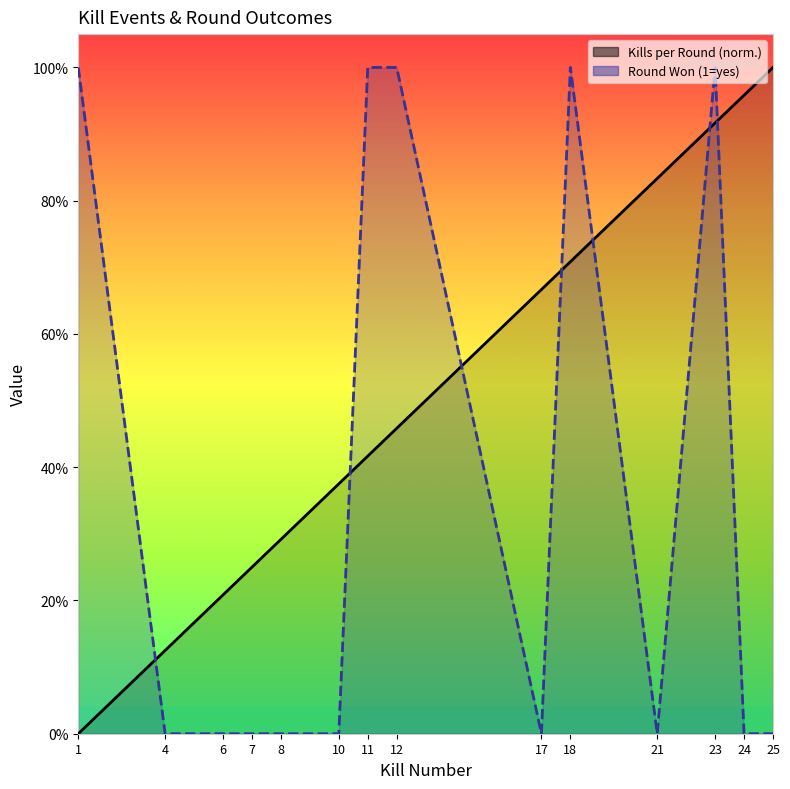

Which category has the highest value in the Round Won (yes=1, no=0) series?

1